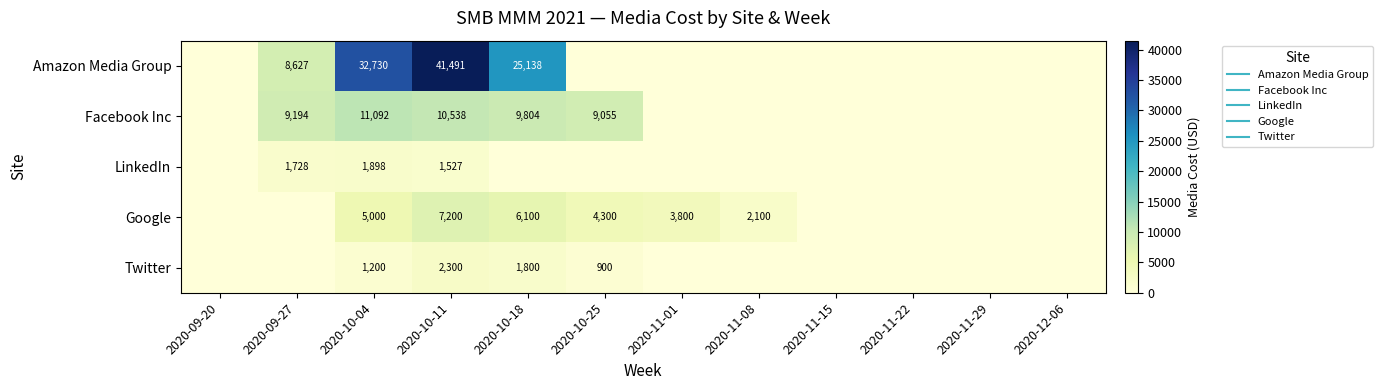

At which label is Google closest to 3600?

2020-11-01